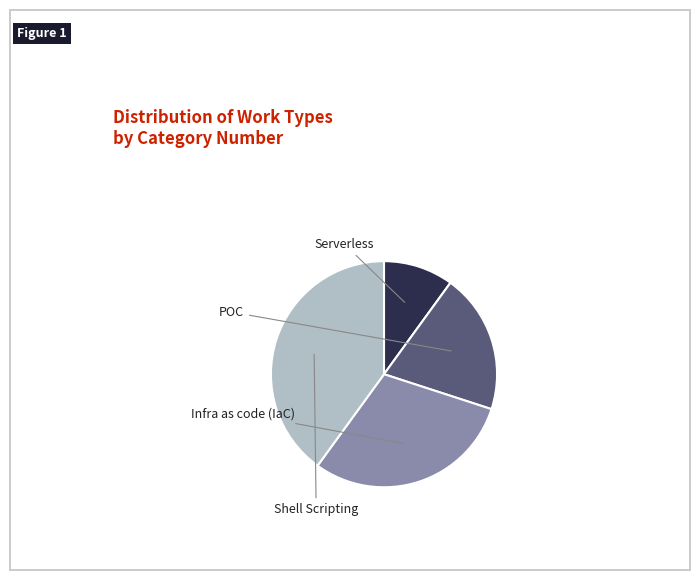

Is there a majority slice in this chart?

No